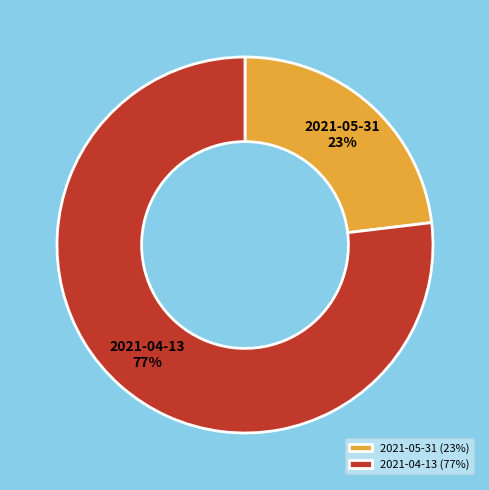

What percentage is the 2021-04-13 slice, to the nearest percent?

77%